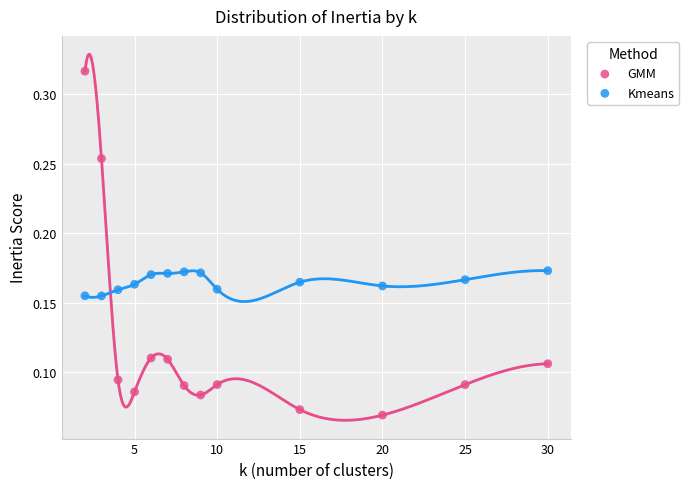

What are all the series names shown in the legend?

GMM, Kmeans